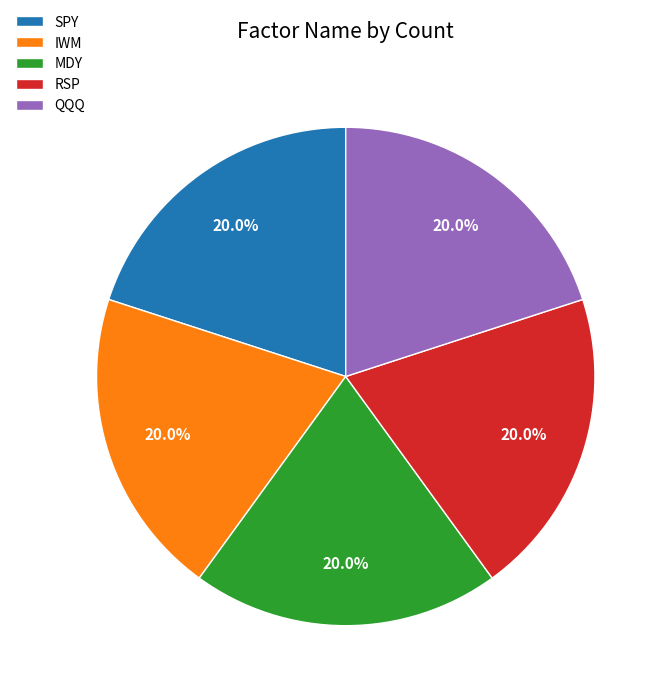

Approximately how many times larger is the value at SPY compared to MDY?

1.0